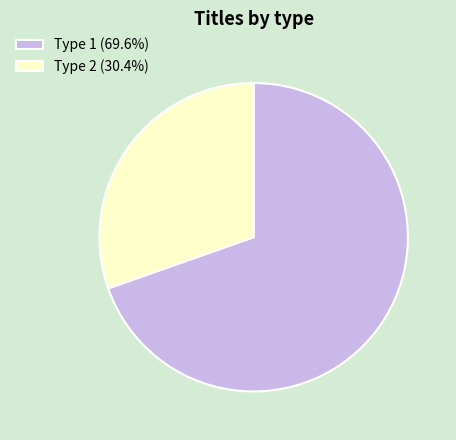

How many segments does this pie chart have?

2